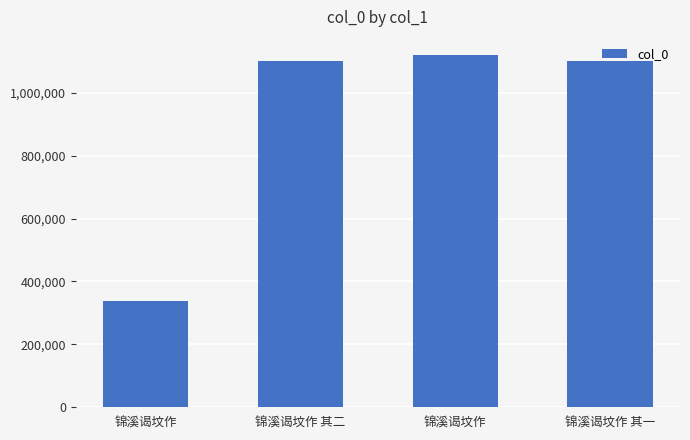

Are the bars horizontal?

No